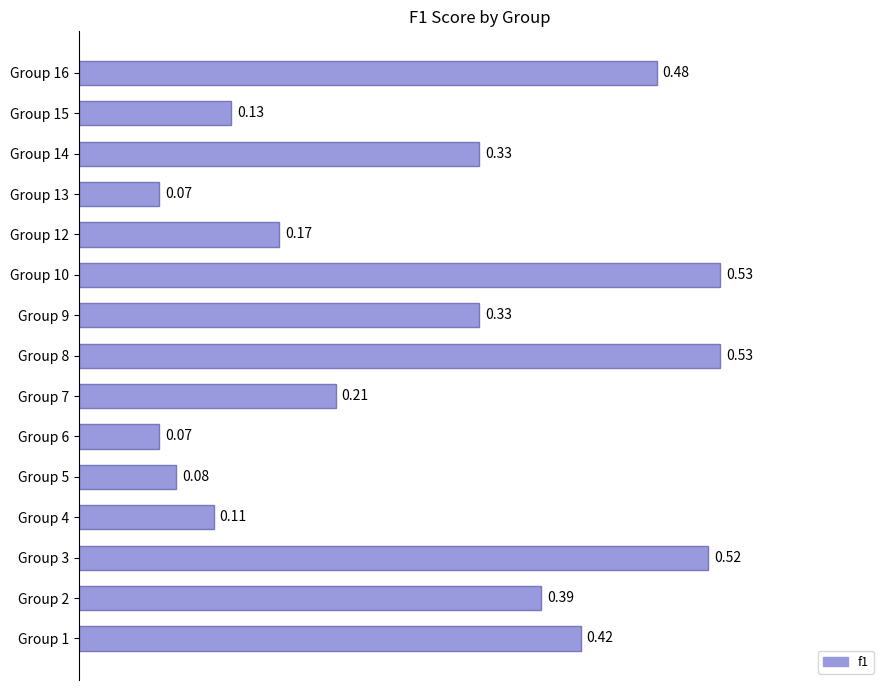

Count the number of data series in this chart.

1